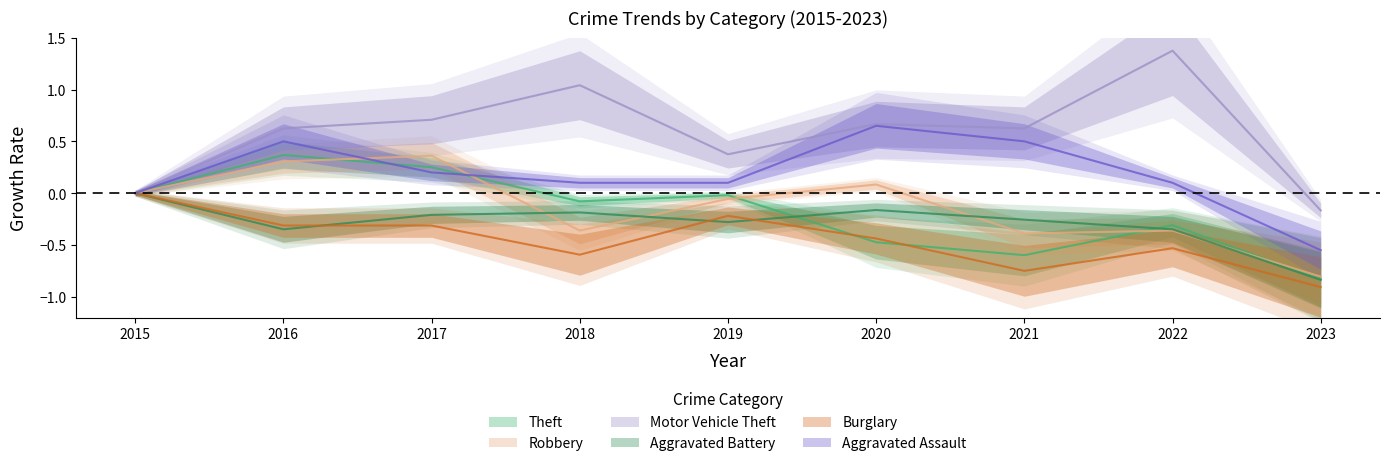

At which label does Aggravated Assault first exceed 0?

2016